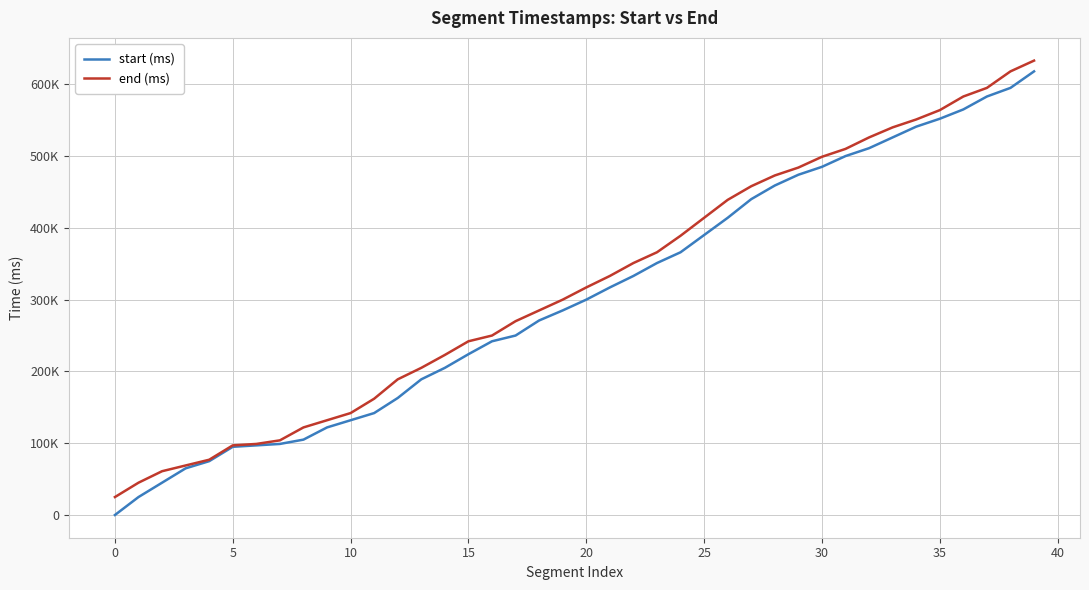

What is the label of the 6th point from the right?

34